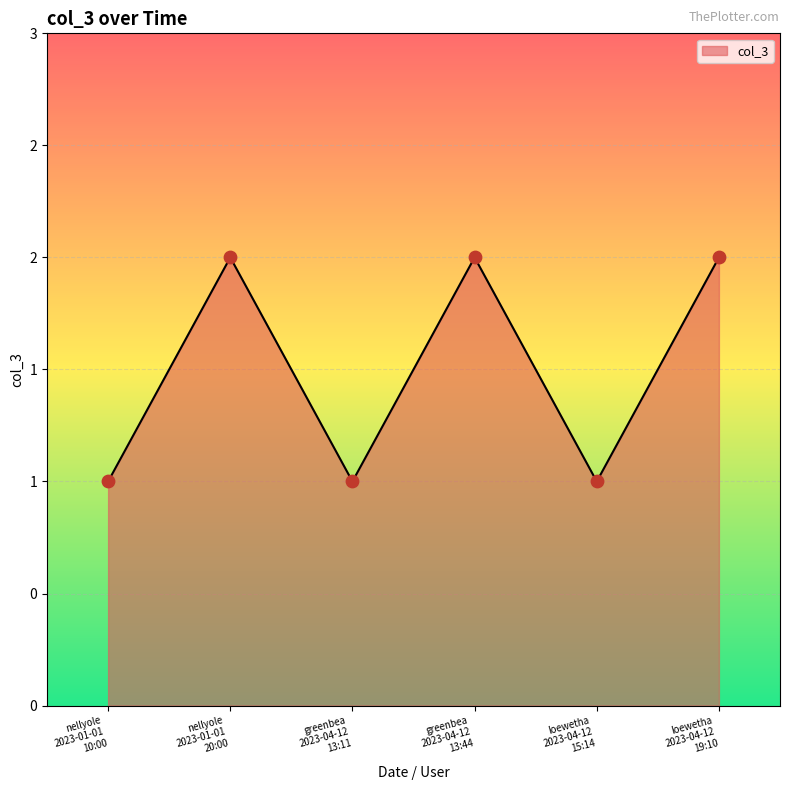

Is this an area chart (filled region under the line)?

Yes